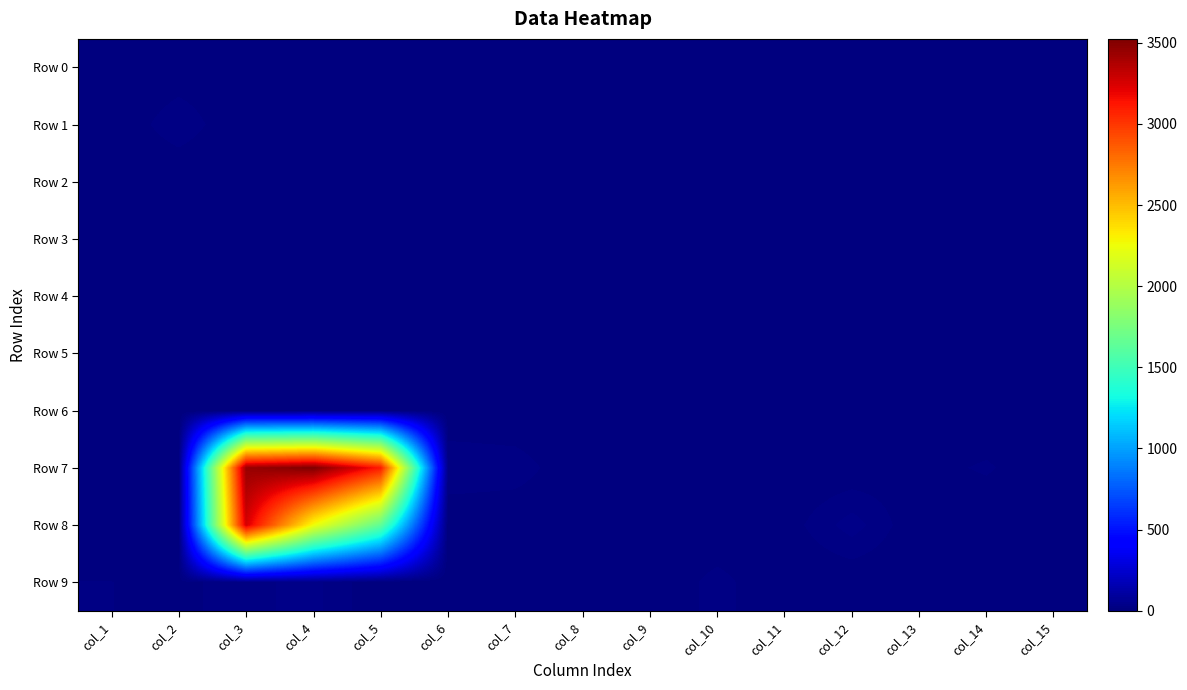

Reading left to right, what are all the values shown in this chart?

Row 0: col_1=0	col_2=4	col_3=5	col_4=7	col_5=0	col_6=0	col_7=0	col_8=0	col_9=0	col_10=0	col_11=0	col_12=0	col_13=0	col_14=0	col_15=0
Row 1: col_1=1	col_2=23	col_3=0	col_4=0	col_5=2	col_6=0	col_7=0	col_8=0	col_9=2	col_10=2	col_11=0	col_12=0	col_13=0	col_14=0	col_15=0
Row 2: col_1=0	col_2=0	col_3=0	col_4=0	col_5=4	col_6=0	col_7=0	col_8=0	col_9=0	col_10=0	col_11=0	col_12=0	col_13=0	col_14=1	col_15=0
Row 3: col_1=1	col_2=0	col_3=0	col_4=0	col_5=0	col_6=0	col_7=0	col_8=0	col_9=0	col_10=0	col_11=0	col_12=0	col_13=0	col_14=0	col_15=0
Row 4: col_1=0	col_2=5	col_3=2	col_4=4	col_5=0	col_6=0	col_7=0	col_8=0	col_9=0	col_10=0	col_11=6	col_12=0	col_13=0	col_14=0	col_15=0
Row 5: col_1=0	col_2=8	col_3=3	col_4=6	col_5=5	col_6=0	col_7=0	col_8=0	col_9=1	col_10=4	col_11=0	col_12=0	col_13=0	col_14=0	col_15=0
Row 6: col_1=12	col_2=0	col_3=0	col_4=1	col_5=9	col_6=0	col_7=0	col_8=0	col_9=0	col_10=0	col_11=0	col_12=0	col_13=0	col_14=0	col_15=2
Row 7: col_1=0	col_2=1	col_3=3439	col_4=3524	col_5=3102	col_6=26	col_7=22	col_8=0	col_9=0	col_10=0	col_11=0	col_12=1	col_13=8	col_14=16	col_15=0
Row 8: col_1=0	col_2=0	col_3=3257	col_4=2255	col_5=1645	col_6=0	col_7=0	col_8=0	col_9=0	col_10=0	col_11=5	col_12=35	col_13=0	col_14=0	col_15=0
Row 9: col_1=14	col_2=8	col_3=24	col_4=32	col_5=0	col_6=0	col_7=0	col_8=0	col_9=0	col_10=19	col_11=0	col_12=0	col_13=0	col_14=0	col_15=0